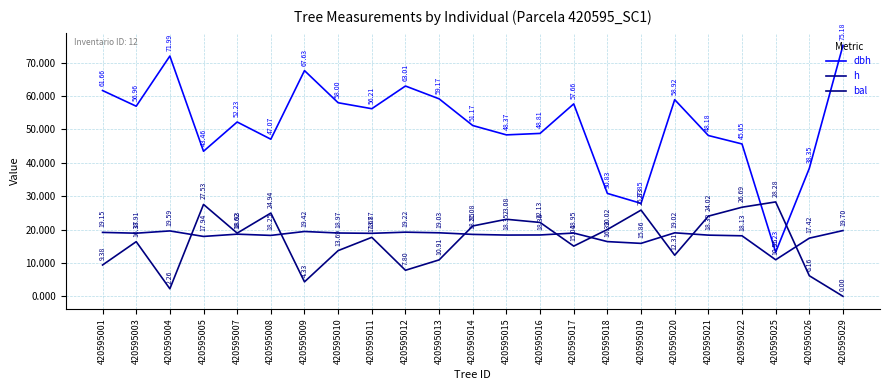

What is the total value across all series at 420595013?

89.1